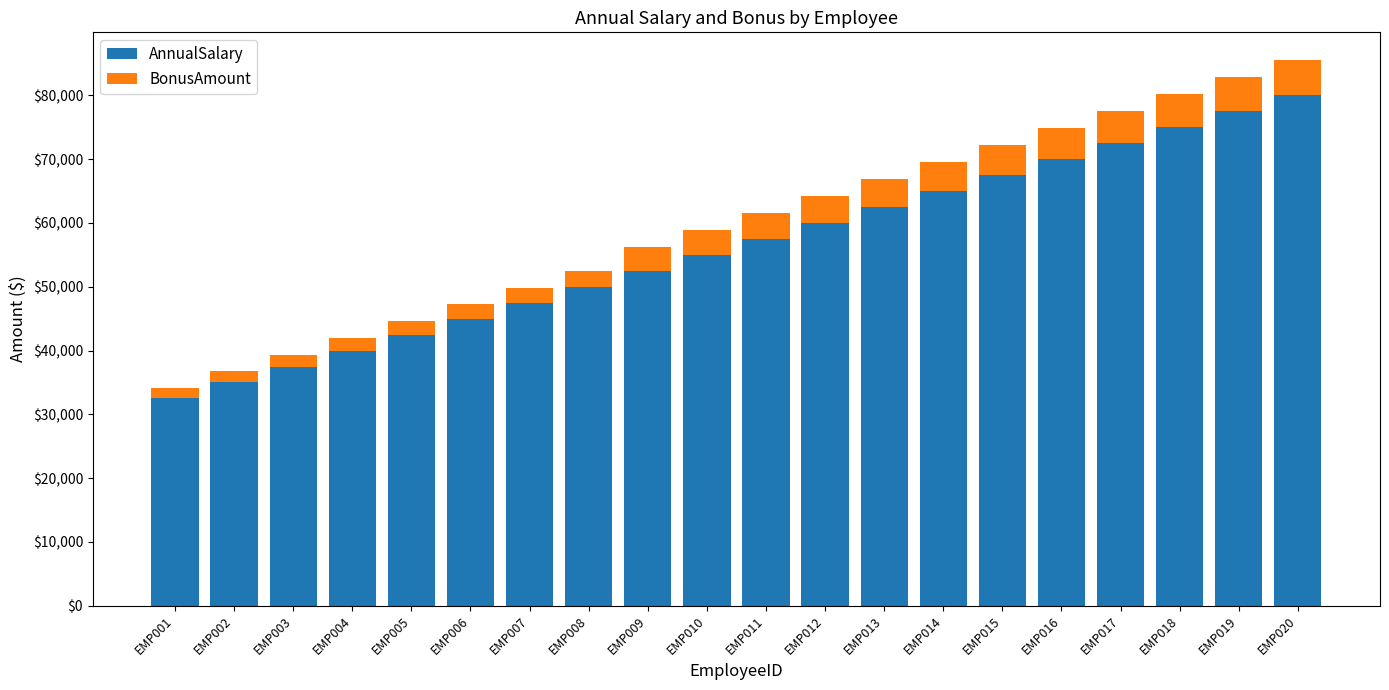

How many series are shown in this chart?

2